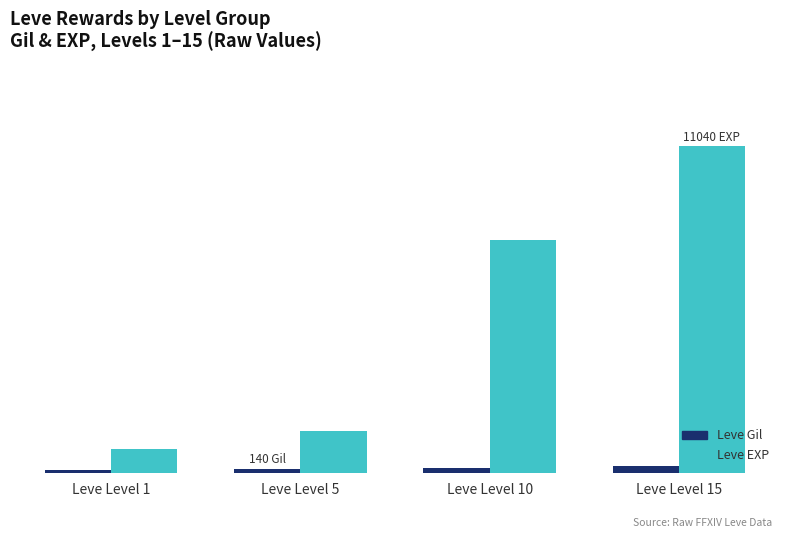

What are all the series names shown in the legend?

Leve Gil, Leve EXP